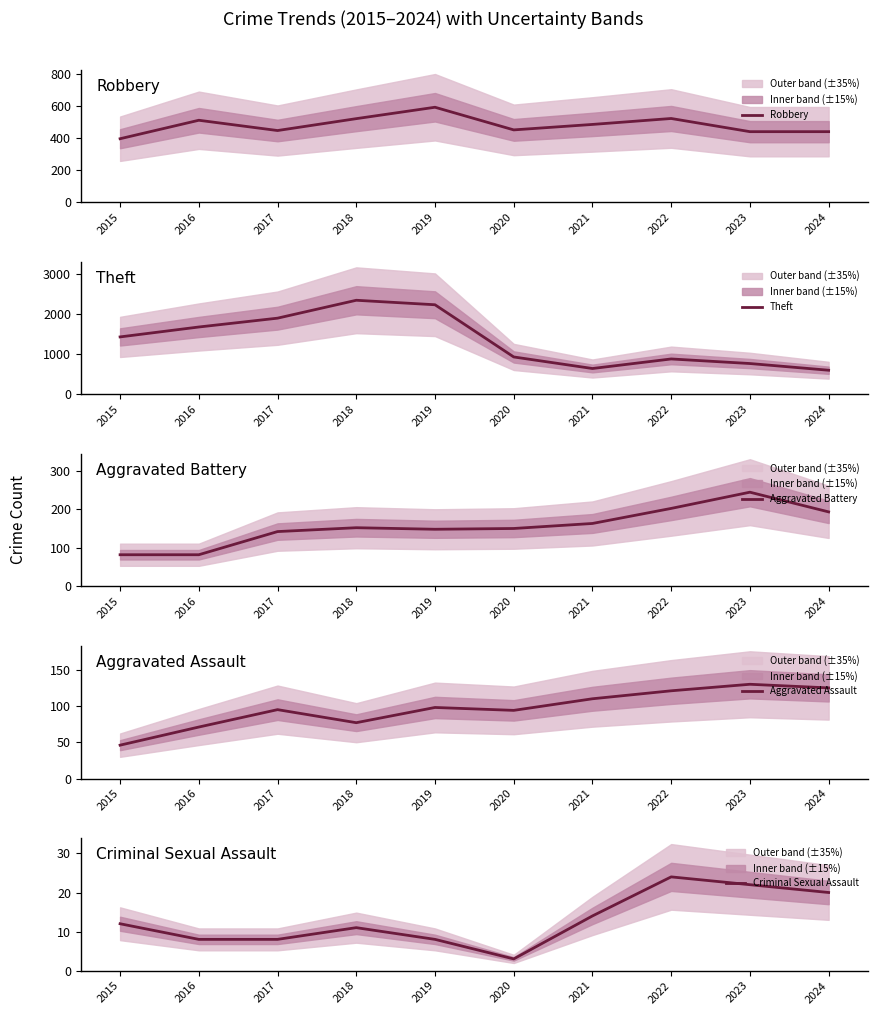

Does the chart display data point markers on the line(s)?

No